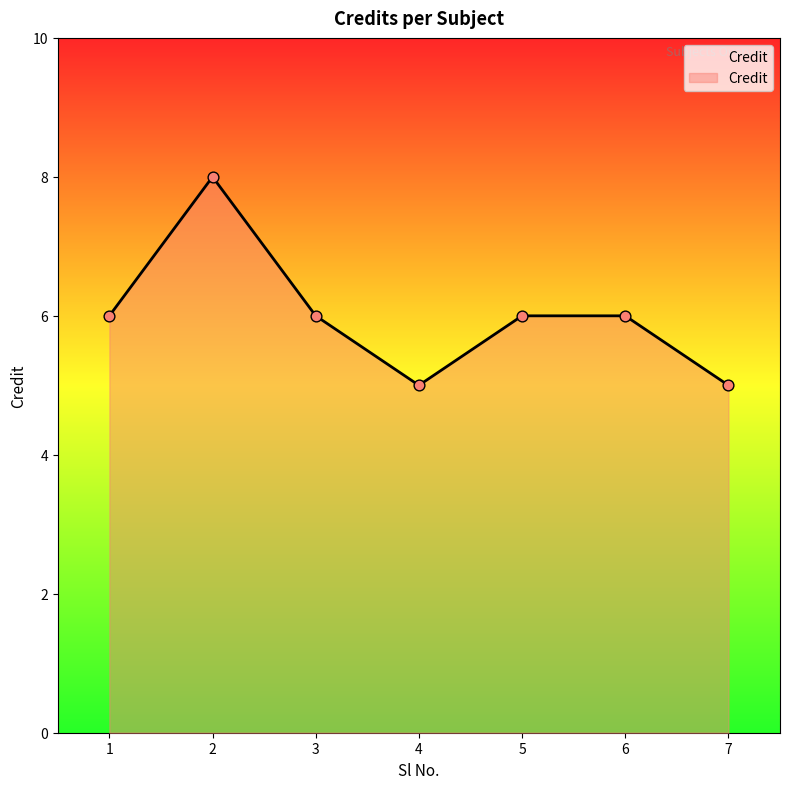

What is the ratio of the value at 2 to the value at 3?

1.3